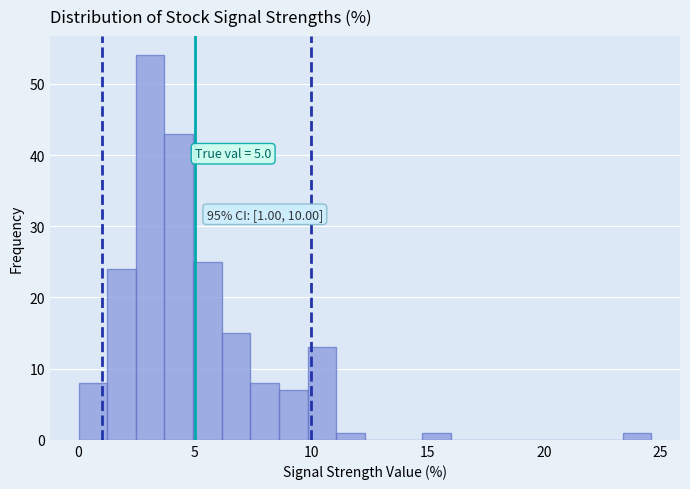

Read against the x-axis, roughly where is the centre of the tallest bar?

3.0